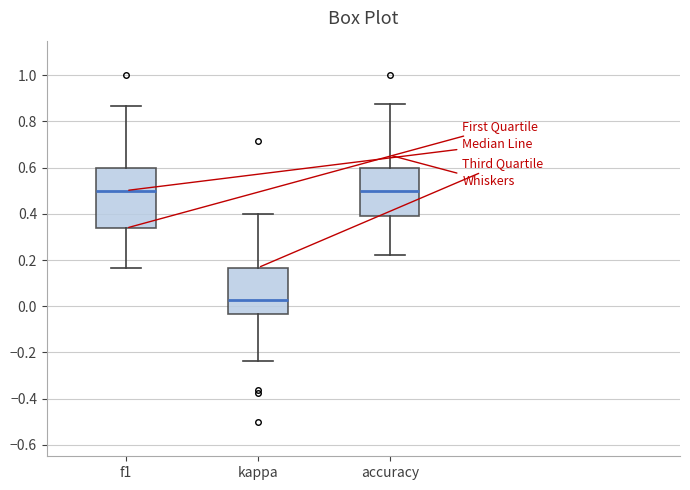

Comparing the boxes themselves (not the whiskers), which one is the tallest?

f1